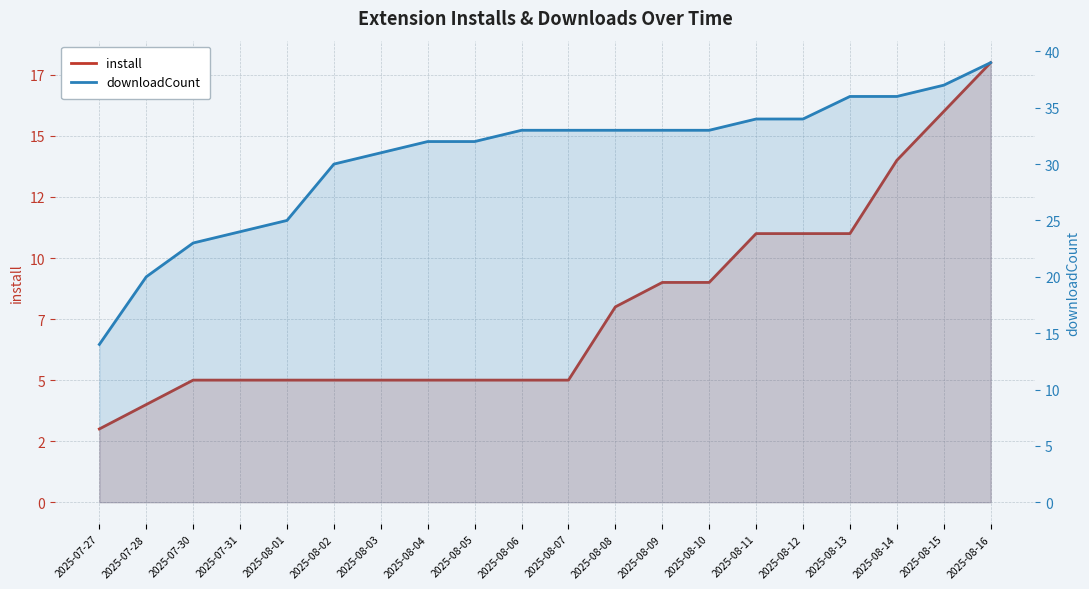

What is the label of the 7th point from the right?

2025-08-10